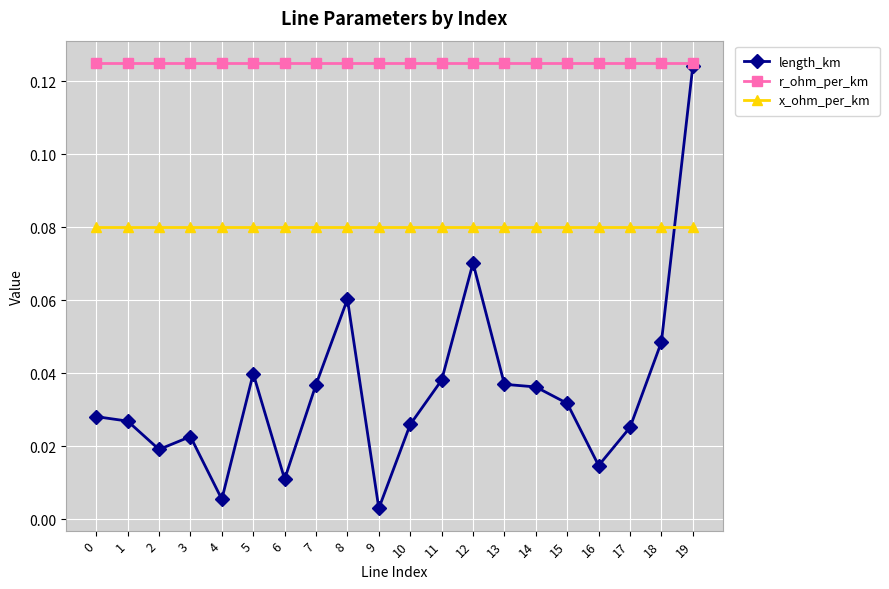

Between which two adjacent categories do x_ohm_per_km and length_km first intersect?

18 and 19